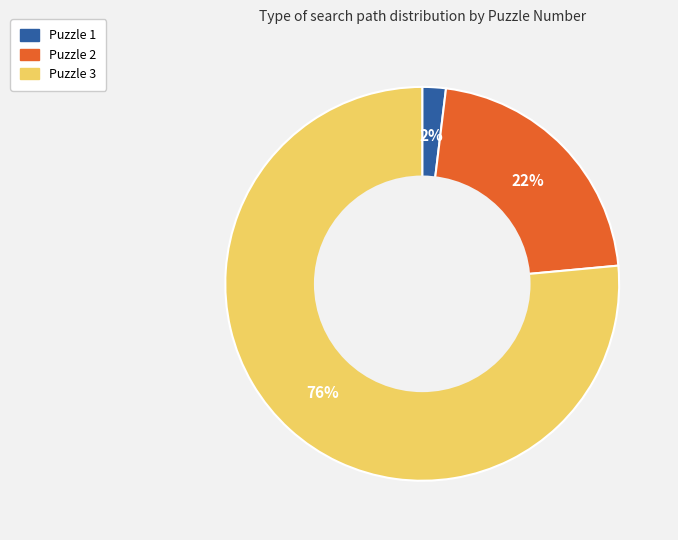

How many slices are in this pie chart?

3